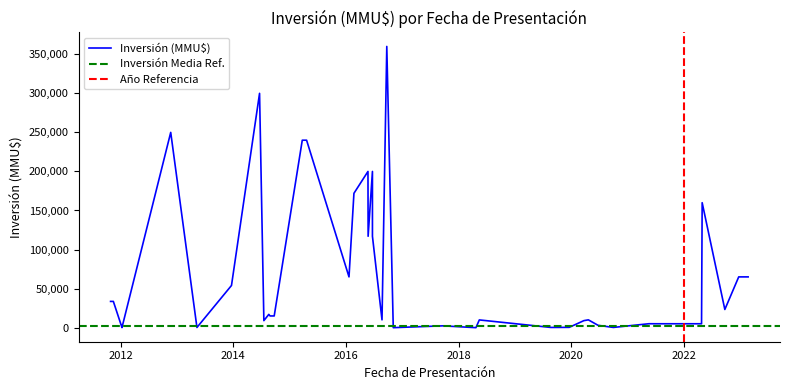

List the labels in order of value, smallest first.

23/04/2018, 03/11/2016, 10/01/2012, 10/05/2013, 30/09/2020, 13/09/2019, 21/08/2019, 19/12/2019, 11/01/2012, 20/09/2017, 23/06/2020, 25/04/2022, 23/06/2021, 19/05/2021, 23/03/2020, 18/07/2014, 15/05/2018, 21/04/2020, 22/08/2016, 23/09/2014, 27/08/2014, 19/08/2014, 23/09/2022, 15/11/2011, 28/10/2011, 20/12/2013, 21/02/2023, 22/12/2022, 21/01/2016, 21/06/2016, 24/05/2016, 29/04/2022, 22/02/2016, 21/06/2016, 23/05/2016, 21/04/2015, 24/03/2015, 21/11/2012, 20/06/2014, 22/09/2016